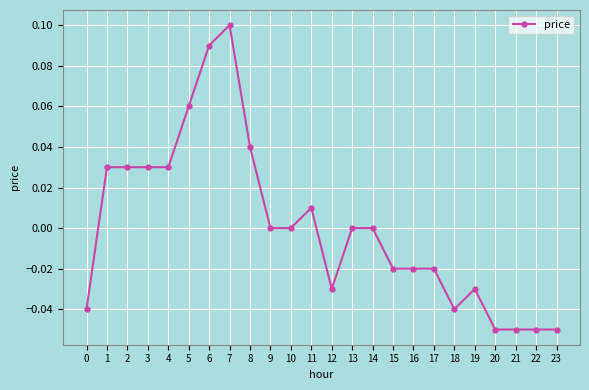

True or false: there are more than 2 points higher than both neighbors.

True